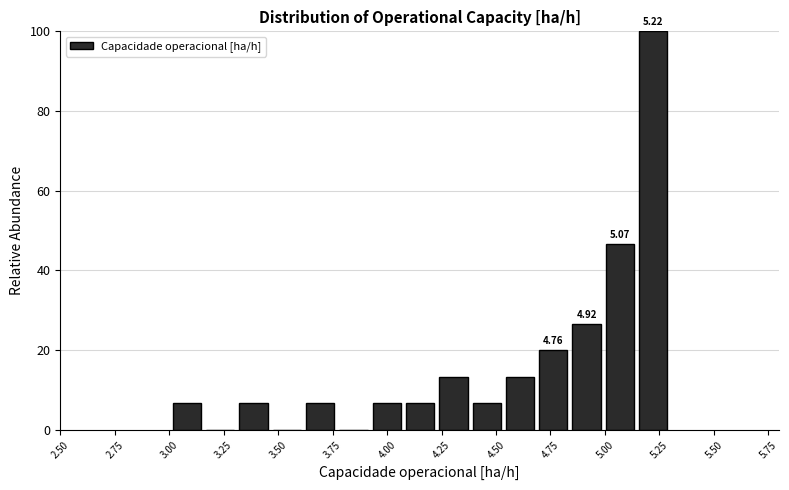

Around what value on the x-axis is the tallest bar? Give the approximate position of its centre, as read against the axis.

5.20